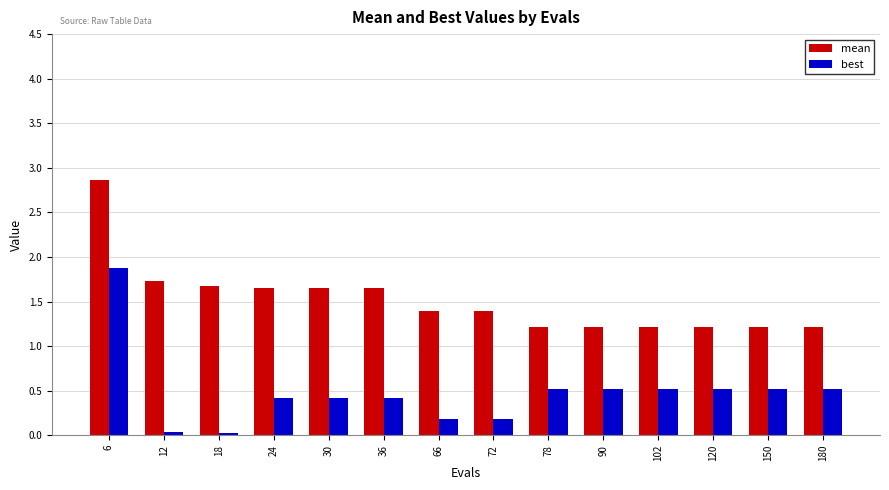

What is the total value across all series at 66?

1.6